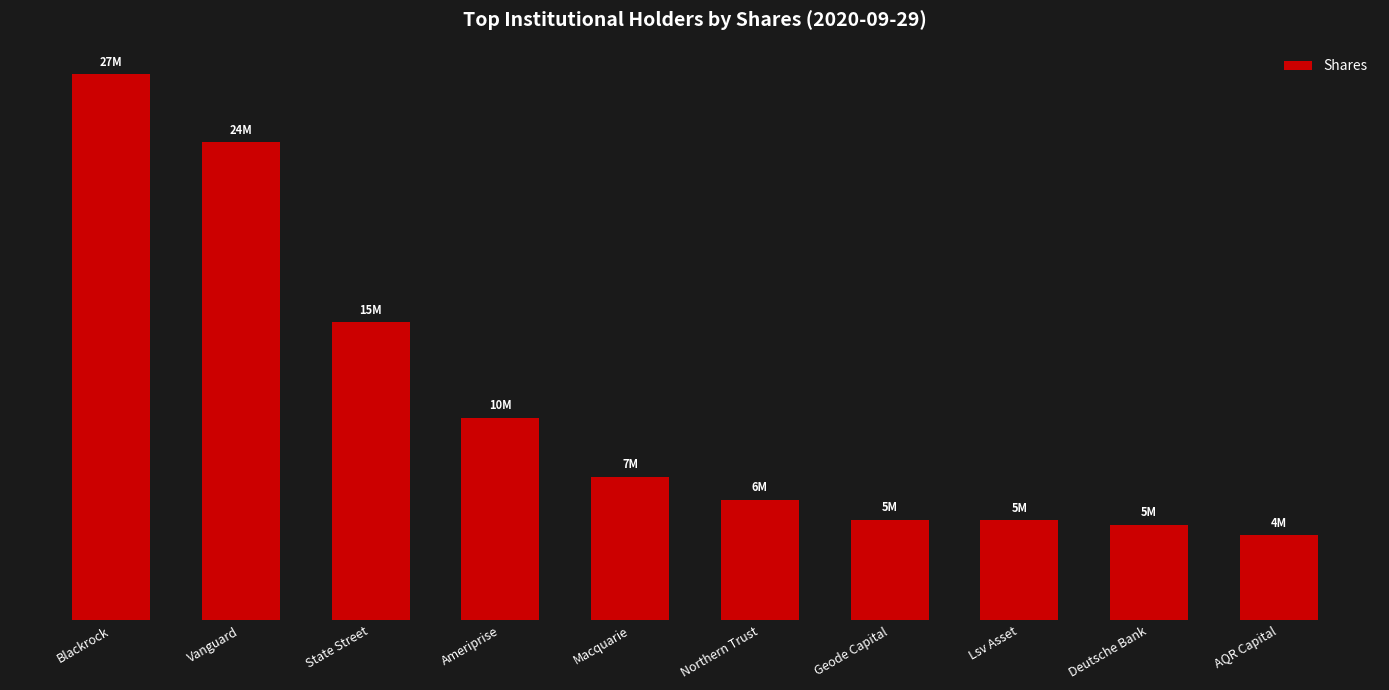

Are the bars horizontal?

No